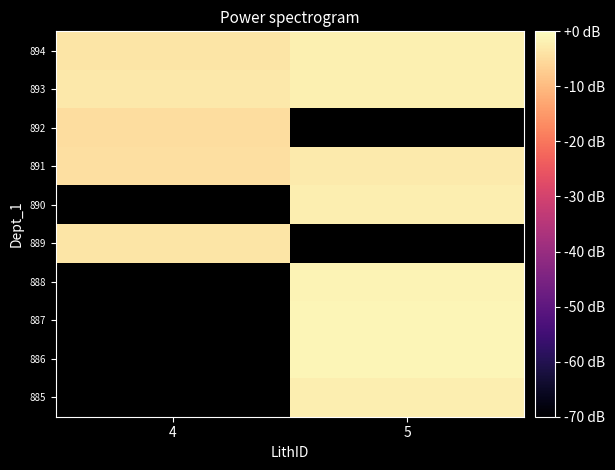

The value of 893 at 4 is -1.9. True or false?

False